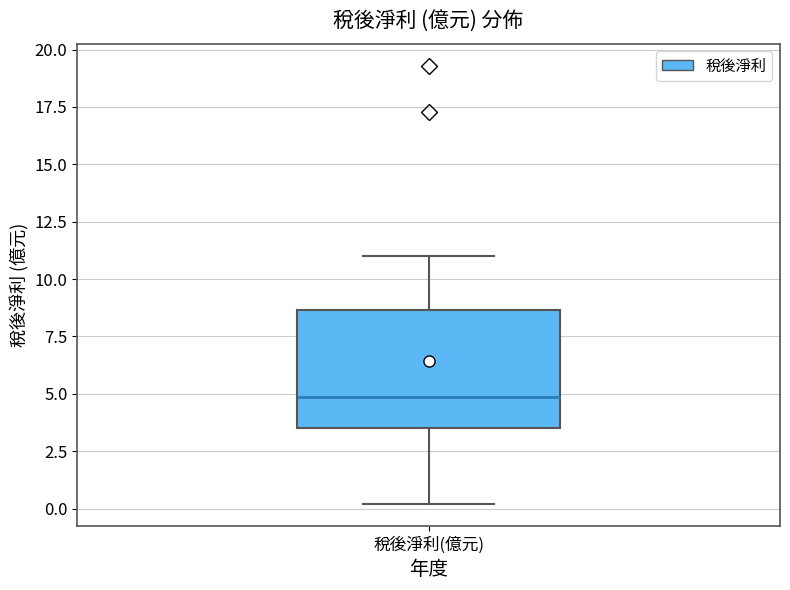

Where does the lower whisker of the box for 稅後淨利(億元) end on the y-axis? The values are not printed on the chart, so give them approximately, as read against the axis.

0.0